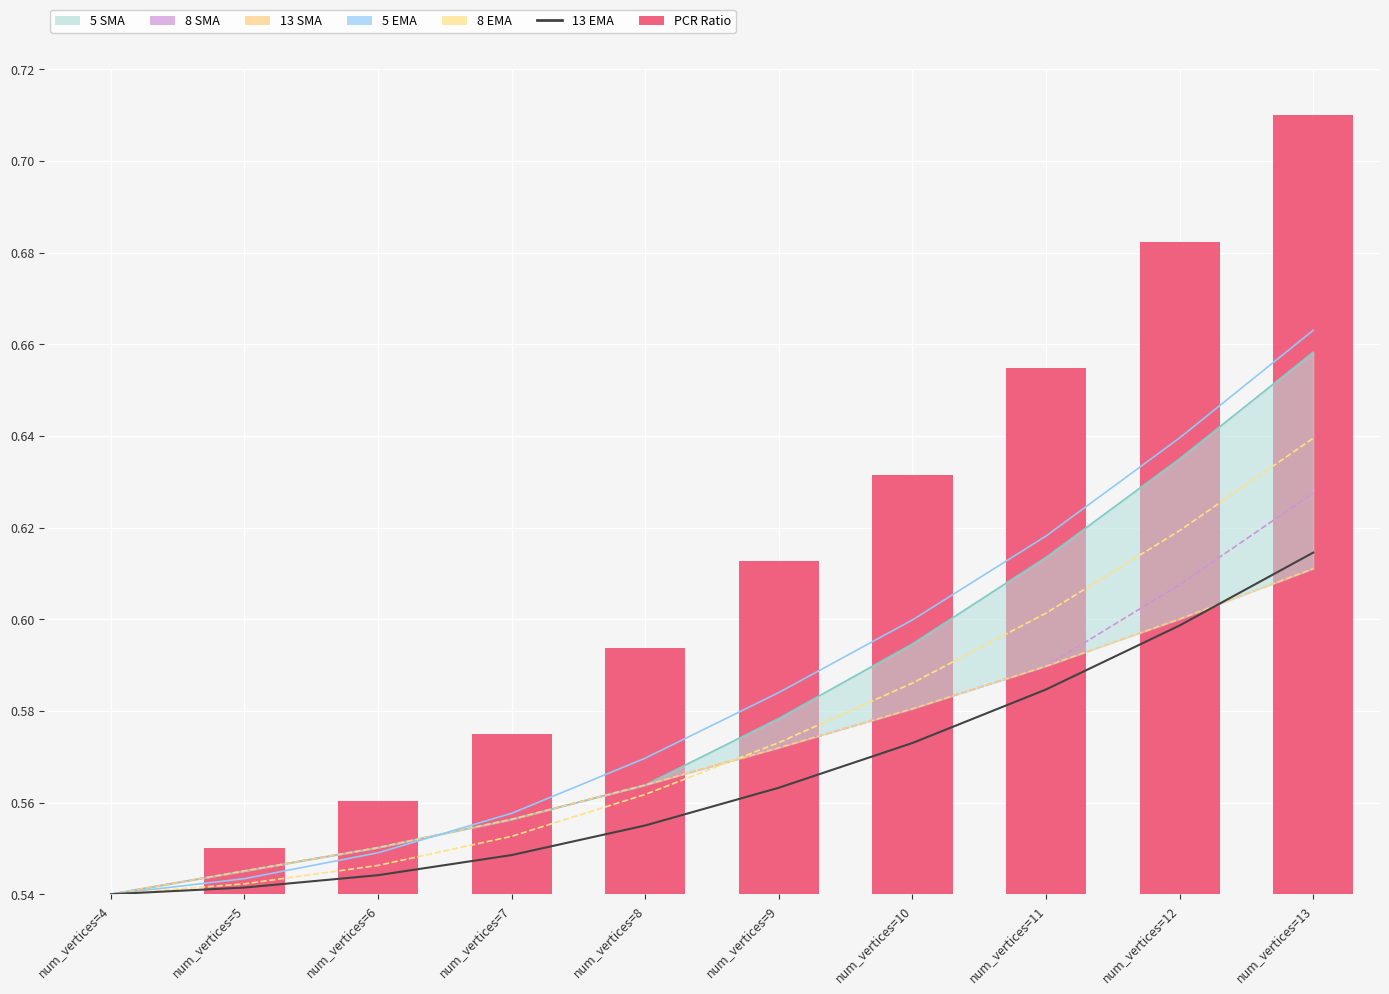

At how many categories does at least one series exceed 0?

10